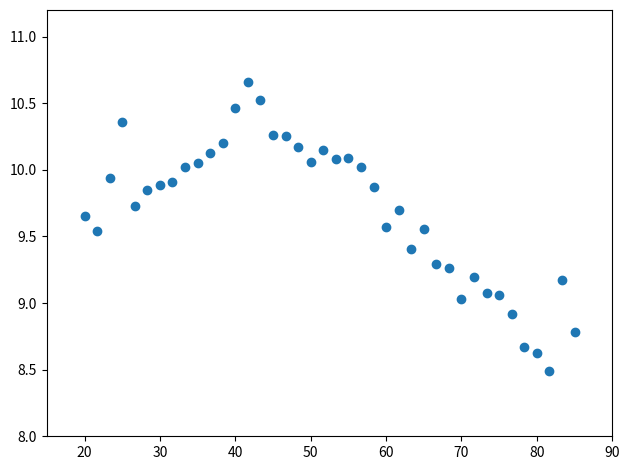

What is the range of X values (max minus min)?

65.0